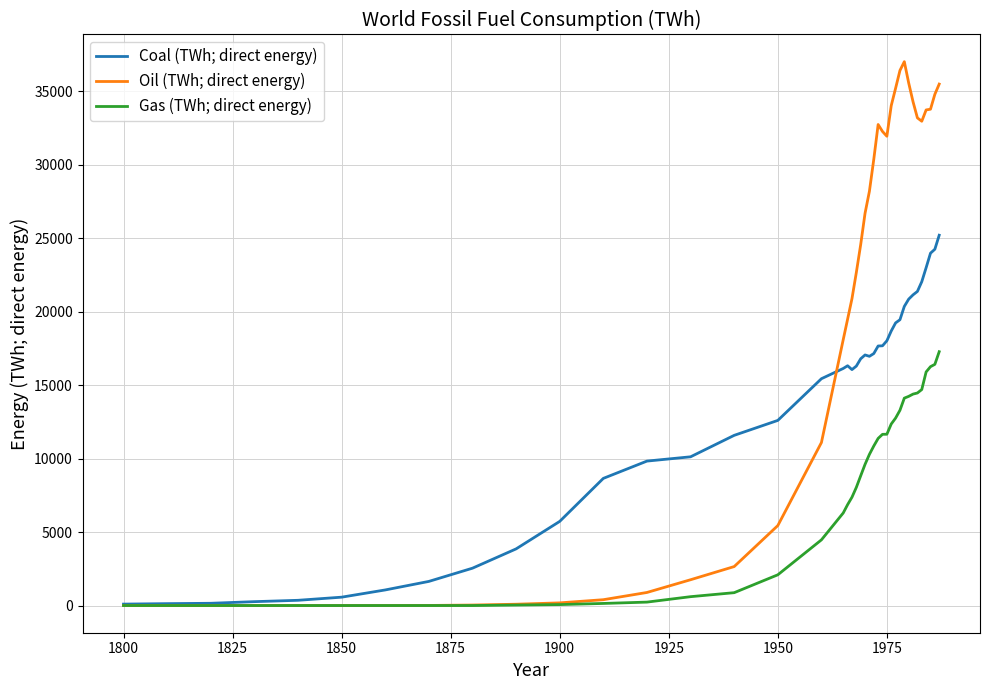

What is the highest value of the Oil (TWh; direct energy) series?

37024